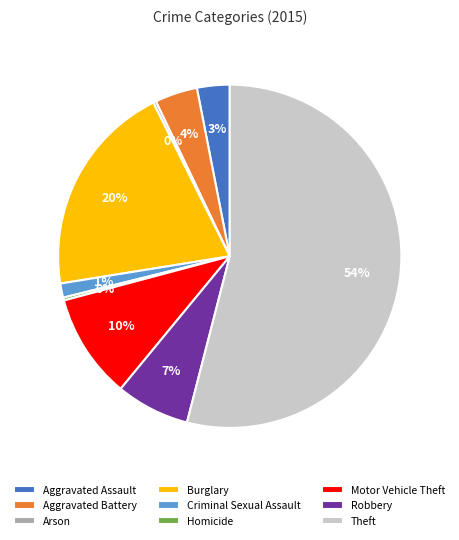

The Burglary slice represents 26% of the pie. True or false?

False